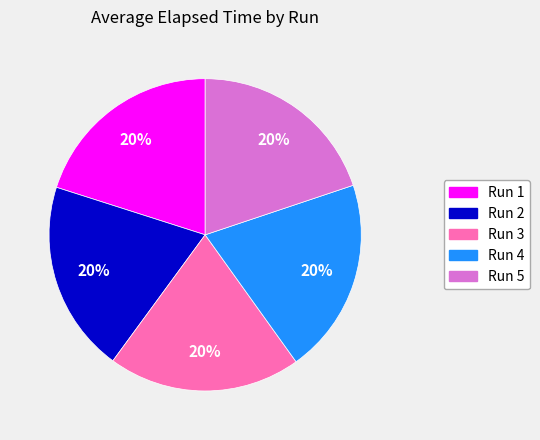

Is Run 4 the majority of the pie?

No